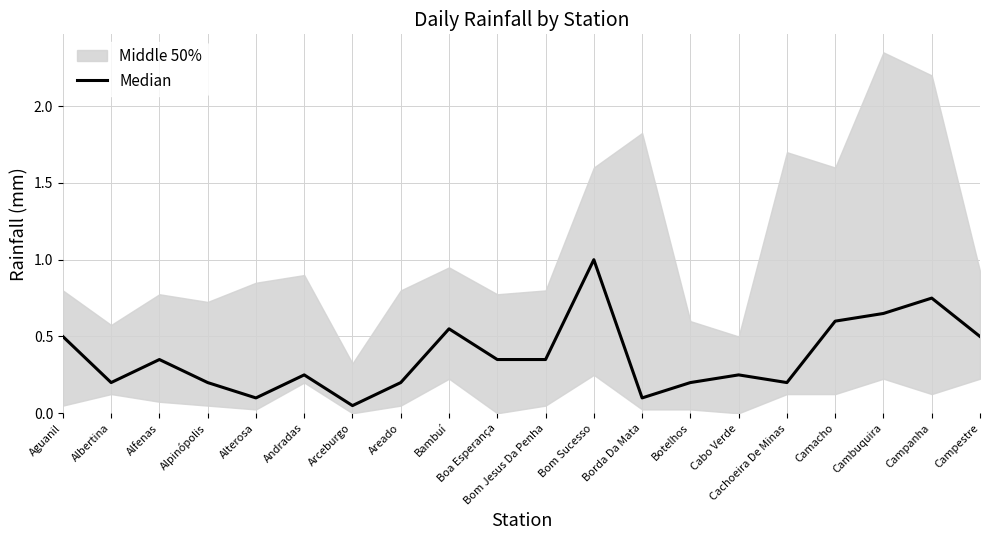

True or false: the data shows 0.3 at Boa Esperança.

True